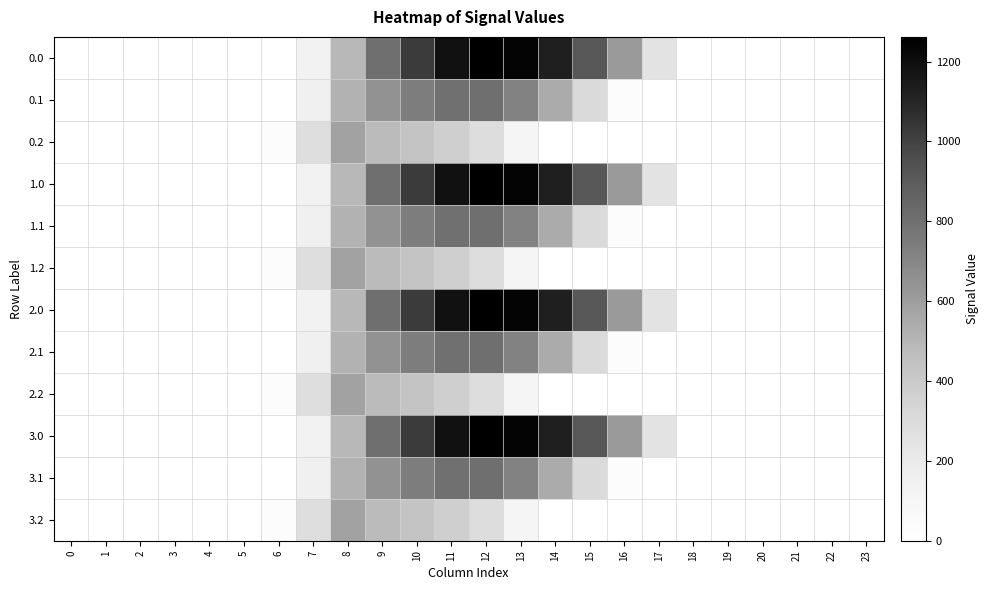

What is the difference between the highest and lowest values at 16?

613.0